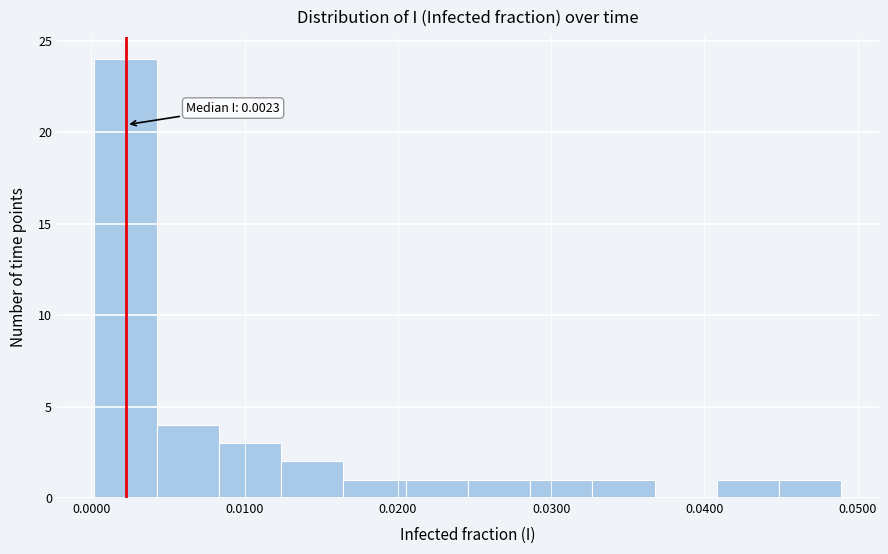

Over which range of the x-axis is the bar tallest?

0.000 to 0.004